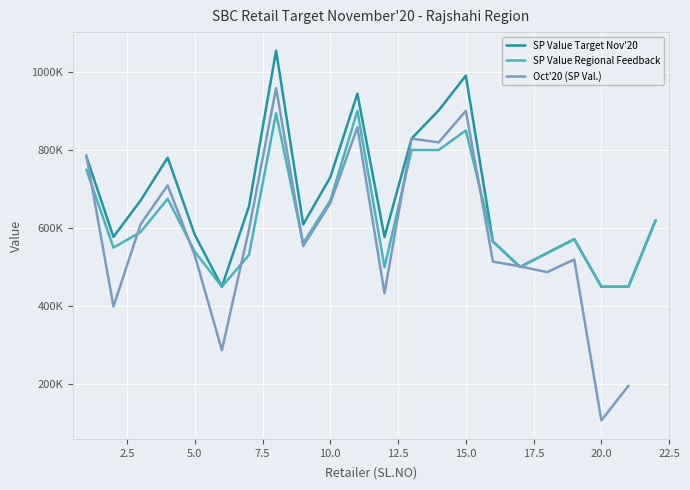

Which series has the largest range (max minus min)?

Oct'20 (SP Val.)